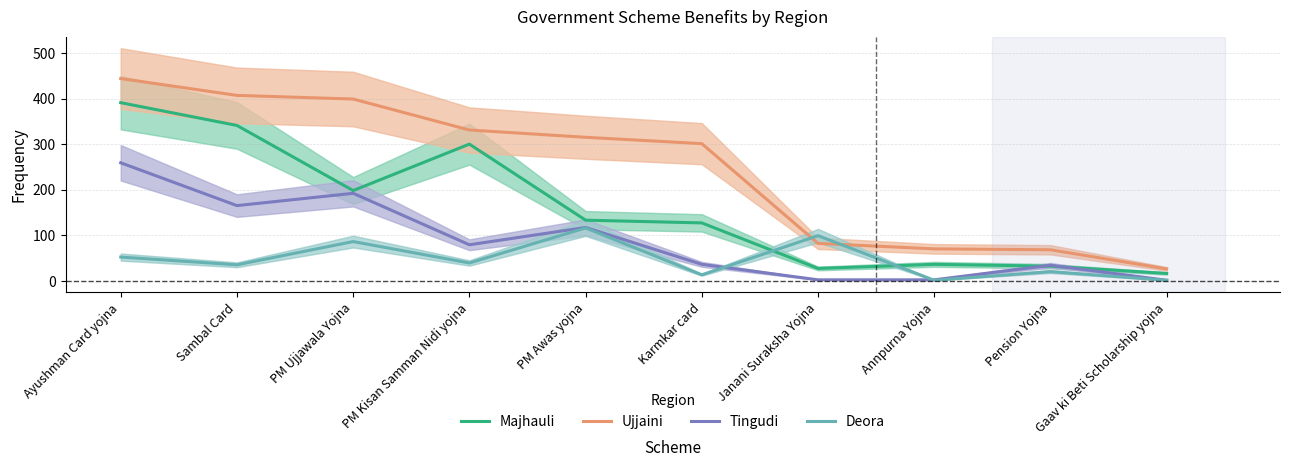

True or false: Ujjaini has a value of 82 at Janani Suraksha Yojna.

True